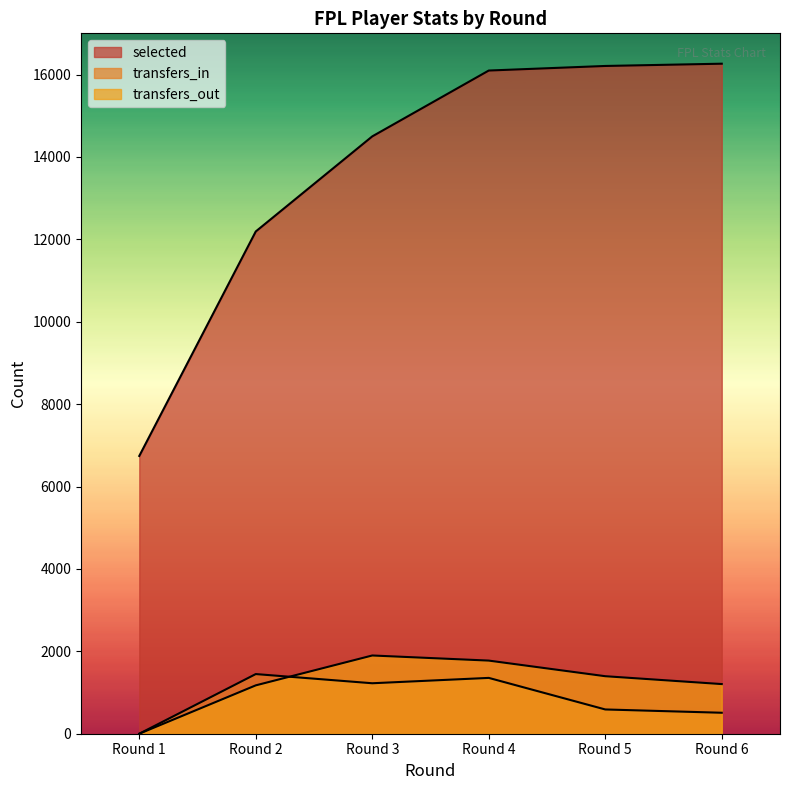

Count the number of data series in this chart.

3